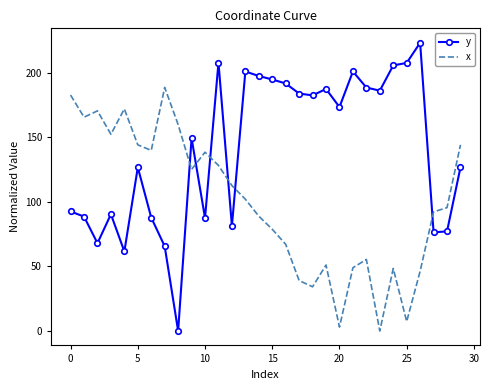

Which series has the largest total across all categories?

y